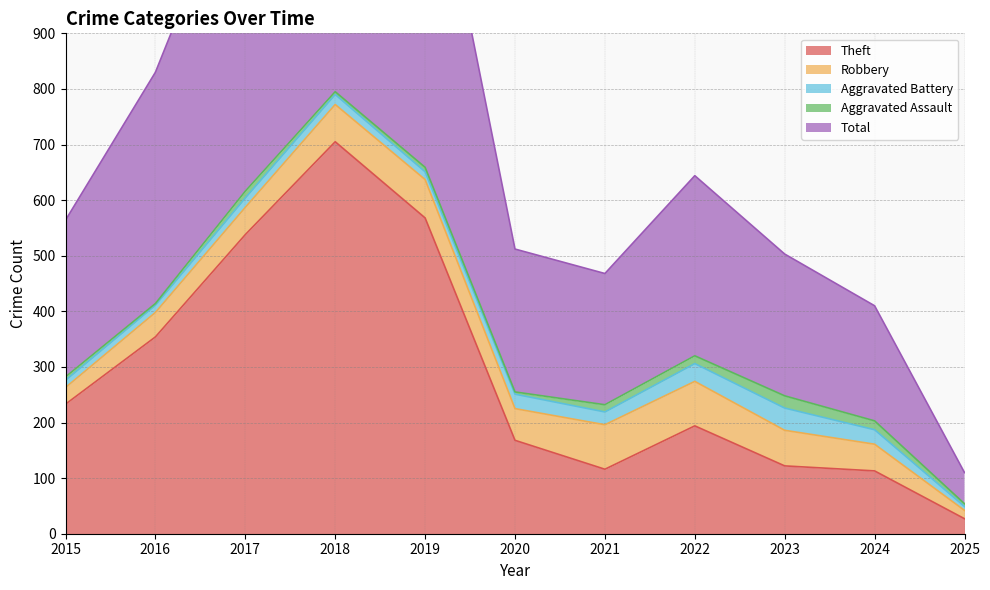

How many data points does each series have?

11